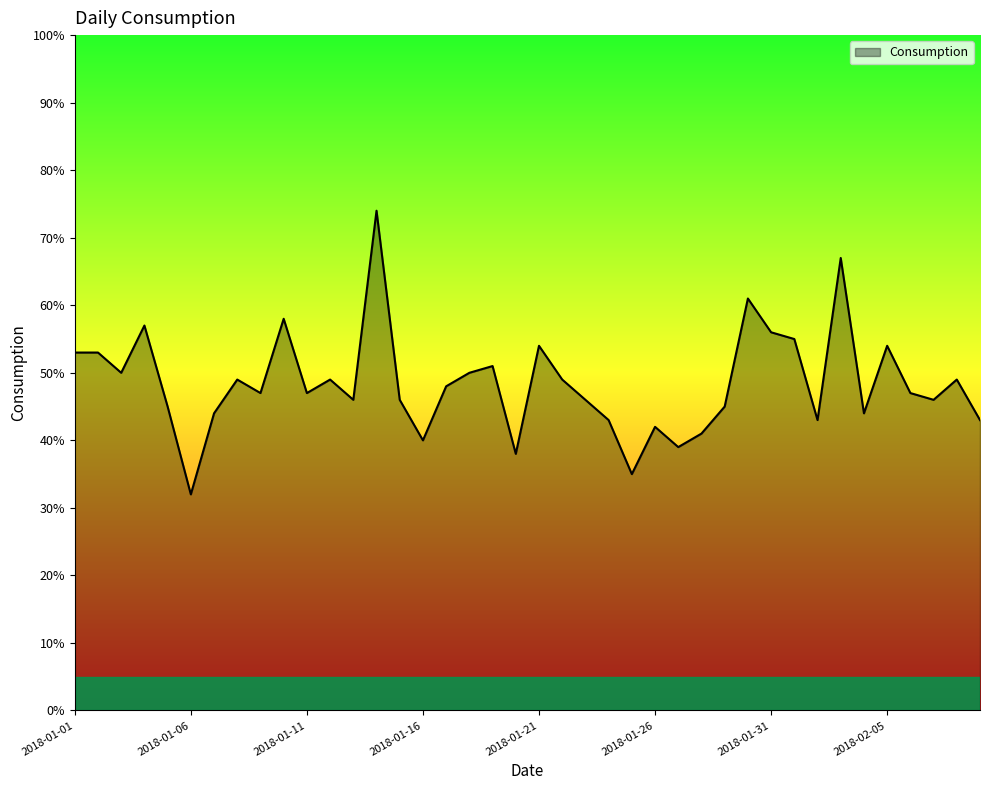

What is the smallest value displayed?

32.0